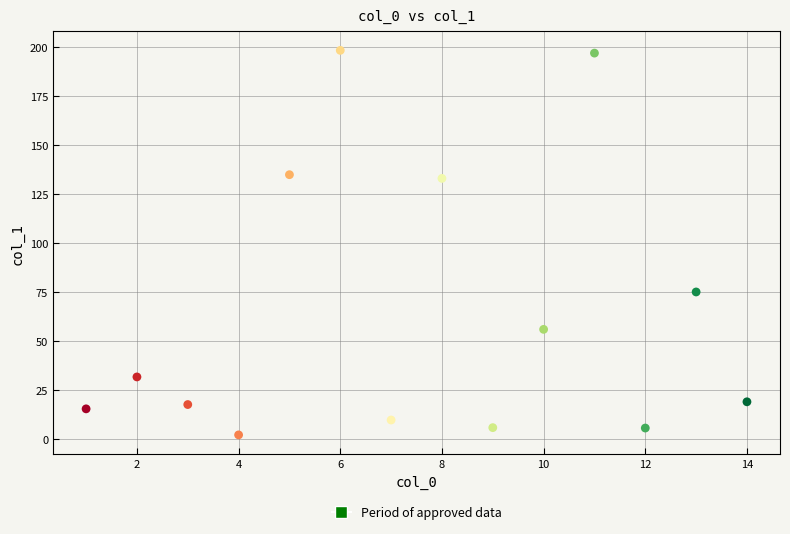

What Y value in the scatter plot is closest to 100?

74.9